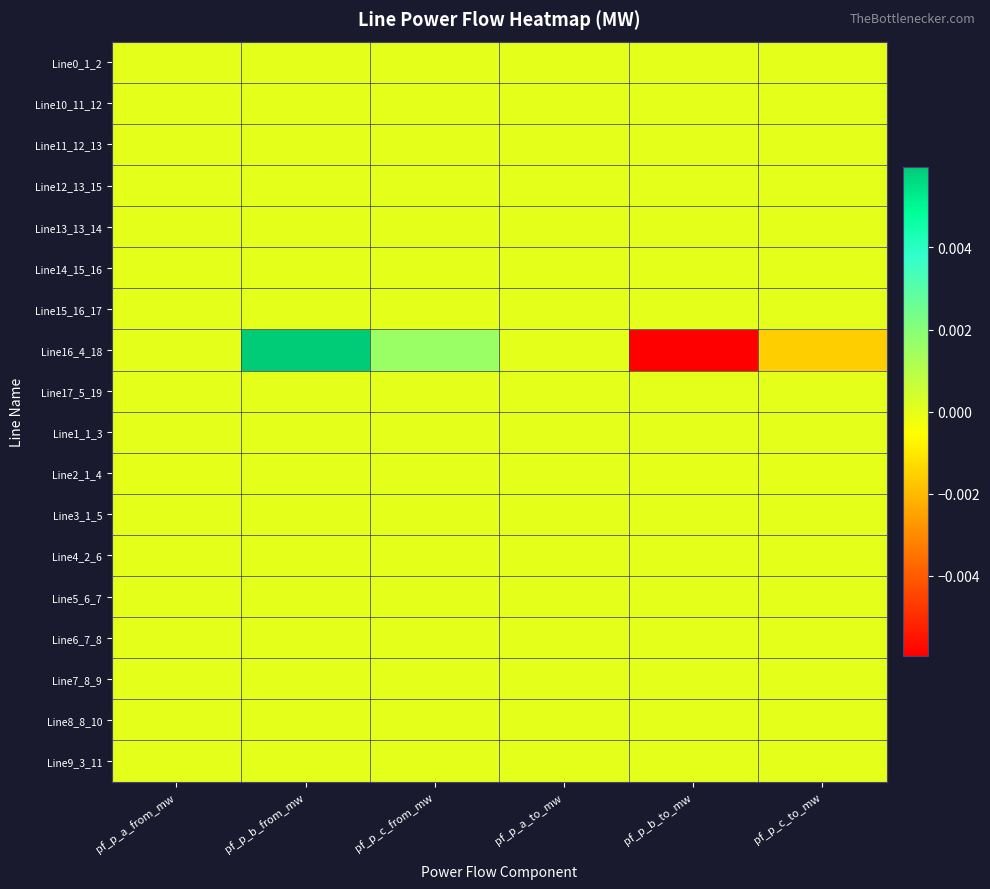

List the series in order of their peak value, highest first.

Line16_4_18, Line2_1_4, Line0_1_2, Line10_11_12, Line11_12_13, Line12_13_15, Line13_13_14, Line14_15_16, Line15_16_17, Line17_5_19, Line1_1_3, Line3_1_5, Line4_2_6, Line5_6_7, Line6_7_8, Line7_8_9, Line8_8_10, Line9_3_11